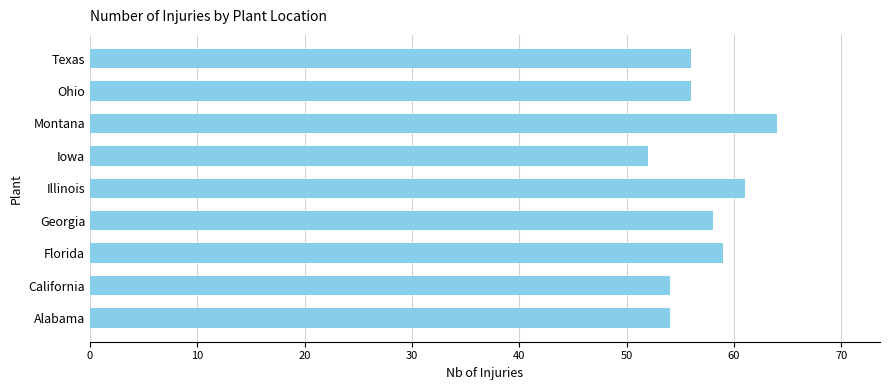

What is the maximum value shown in the chart?

64